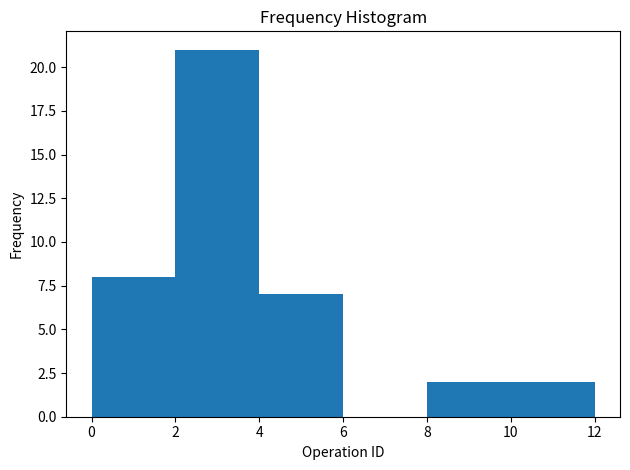

What is the height of the bar covering 2 to 4 on the x-axis? The values are not printed on the chart, so give them approximately, as read against the axis.

21